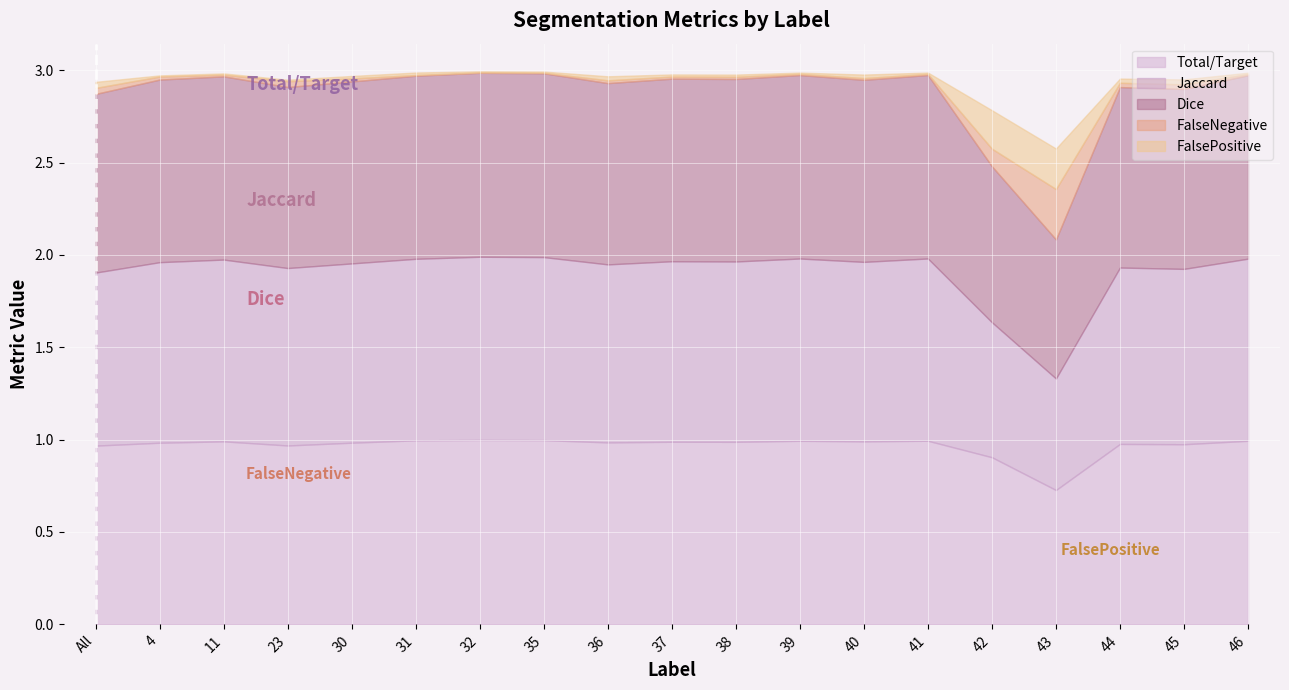

In FalseNegative, how many points are lower than both neighbors (excluding endpoints)?

6